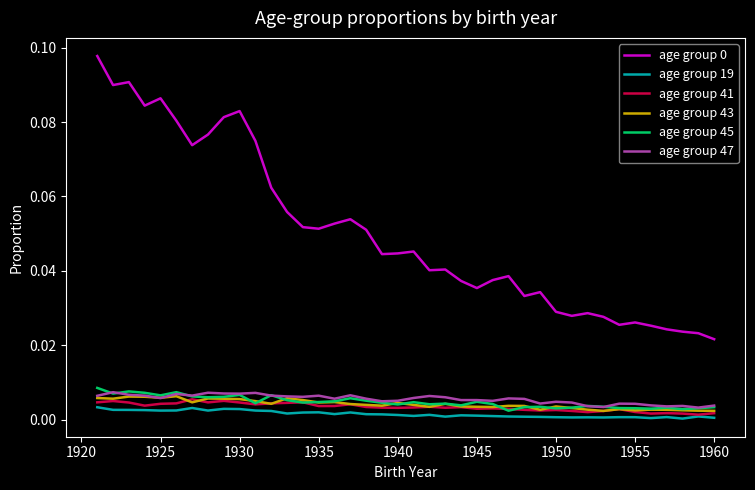

Does the chart have visible grid lines?

No